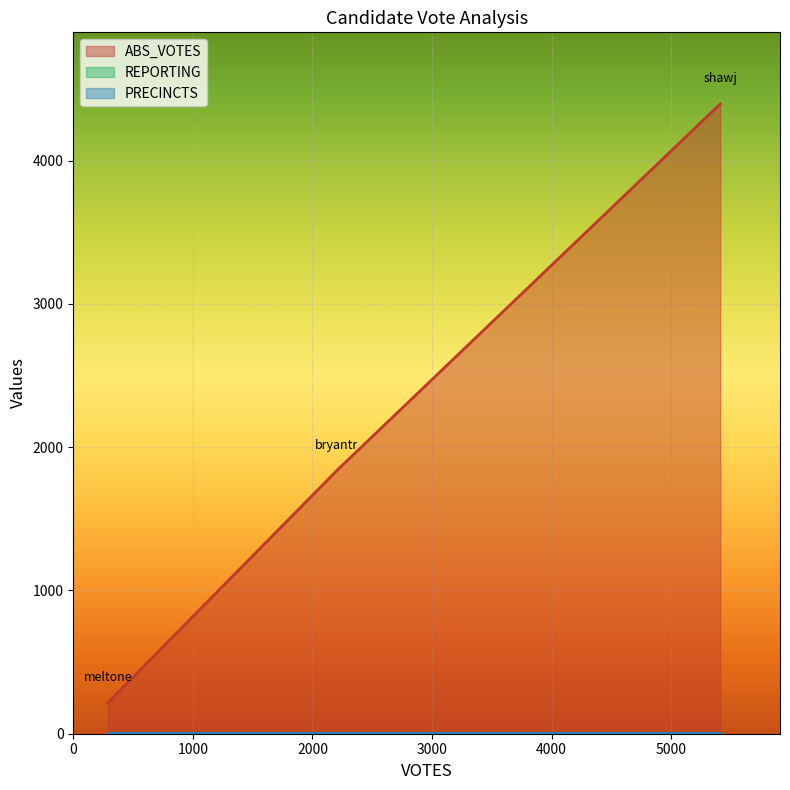

What is the average value of the REPORTING series?

3